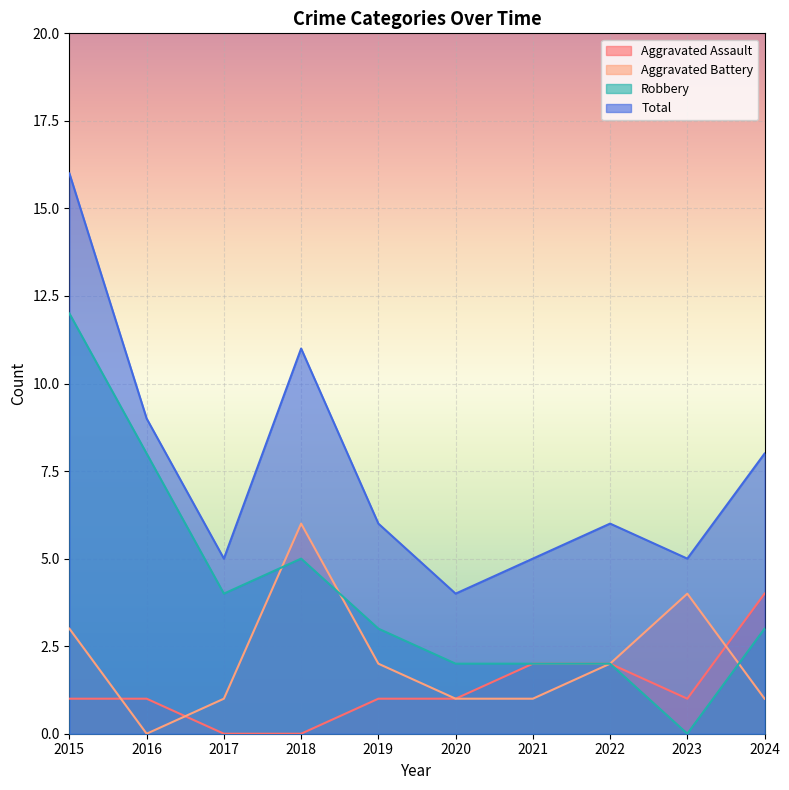

What is the difference between the second highest and minimum values in the Aggravated Assault series?

2